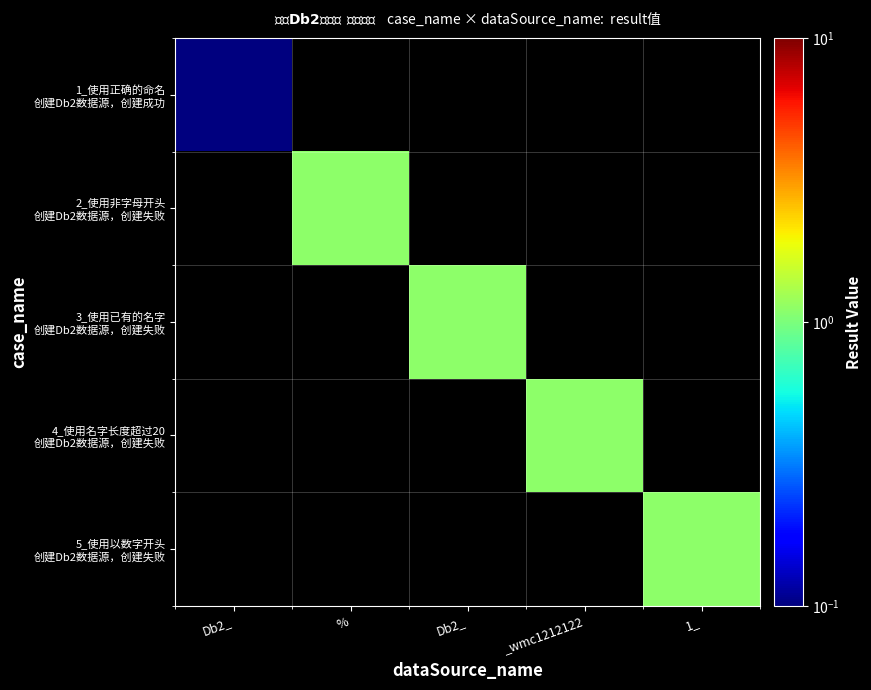

Rank the series by their maximum value, from highest to lowest.

1_使用正确的命名 创建Db2数据源，创建成功, 2_使用非字母开头 创建Db2数据源，创建失败, 3_使用已有的名字 创建Db2数据源，创建失败, 4_使用名字长度超过20 创建Db2数据源，创建失败, 5_使用以数字开头 创建Db2数据源，创建失败